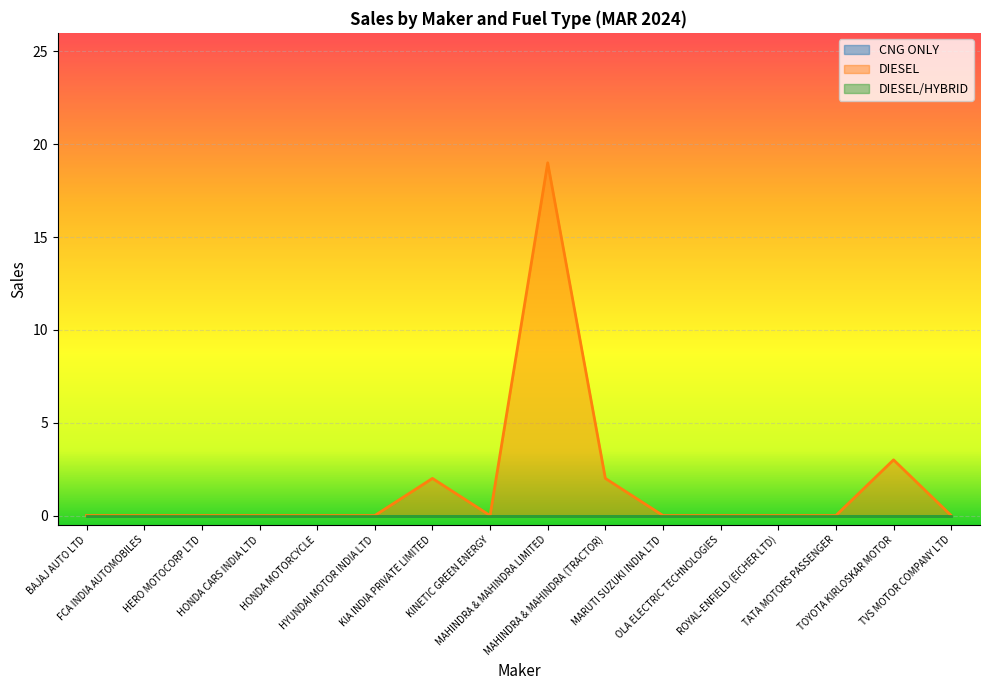

Reading right to left, list all the values displayed in this chart.

CNG ONLY: TVS MOTOR COMPANY LTD=0	TOYOTA KIRLOSKAR MOTOR=0	TATA MOTORS PASSENGER=0	ROYAL-ENFIELD (EICHER LTD)=0	OLA ELECTRIC TECHNOLOGIES=0	MARUTI SUZUKI INDIA LTD=0	MAHINDRA & MAHINDRA (TRACTOR)=0	MAHINDRA & MAHINDRA LIMITED=0	KINETIC GREEN ENERGY=0	KIA INDIA PRIVATE LIMITED=0	HYUNDAI MOTOR INDIA LTD=0	HONDA MOTORCYCLE=0	HONDA CARS INDIA LTD=0	HERO MOTOCORP LTD=0	FCA INDIA AUTOMOBILES=0	BAJAJ AUTO LTD=0
DIESEL: TVS MOTOR COMPANY LTD=0	TOYOTA KIRLOSKAR MOTOR=3	TATA MOTORS PASSENGER=0	ROYAL-ENFIELD (EICHER LTD)=0	OLA ELECTRIC TECHNOLOGIES=0	MARUTI SUZUKI INDIA LTD=0	MAHINDRA & MAHINDRA (TRACTOR)=2	MAHINDRA & MAHINDRA LIMITED=19	KINETIC GREEN ENERGY=0	KIA INDIA PRIVATE LIMITED=2	HYUNDAI MOTOR INDIA LTD=0	HONDA MOTORCYCLE=0	HONDA CARS INDIA LTD=0	HERO MOTOCORP LTD=0	FCA INDIA AUTOMOBILES=0	BAJAJ AUTO LTD=0
DIESEL/HYBRID: TVS MOTOR COMPANY LTD=0	TOYOTA KIRLOSKAR MOTOR=0	TATA MOTORS PASSENGER=0	ROYAL-ENFIELD (EICHER LTD)=0	OLA ELECTRIC TECHNOLOGIES=0	MARUTI SUZUKI INDIA LTD=0	MAHINDRA & MAHINDRA (TRACTOR)=0	MAHINDRA & MAHINDRA LIMITED=0	KINETIC GREEN ENERGY=0	KIA INDIA PRIVATE LIMITED=0	HYUNDAI MOTOR INDIA LTD=0	HONDA MOTORCYCLE=0	HONDA CARS INDIA LTD=0	HERO MOTOCORP LTD=0	FCA INDIA AUTOMOBILES=0	BAJAJ AUTO LTD=0